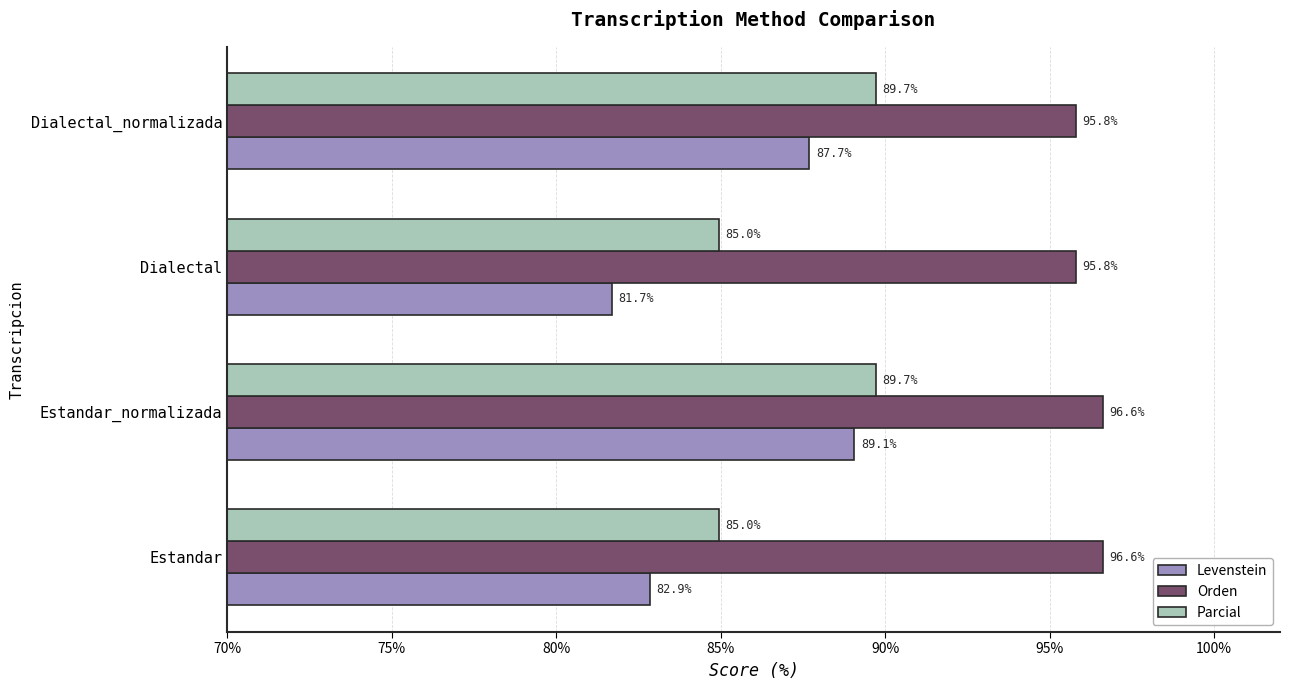

Which series has the largest total across all categories?

Orden